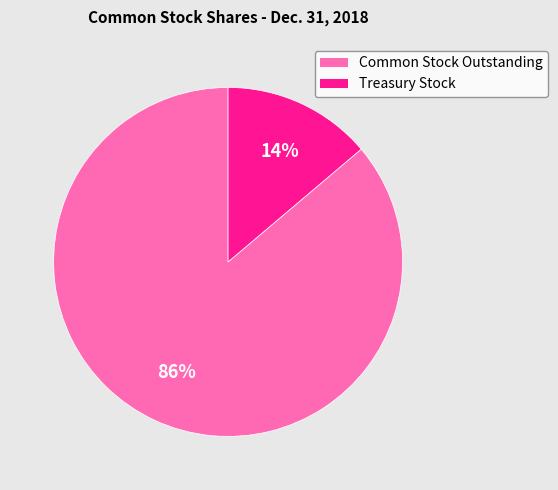

How many segments does this pie chart have?

2